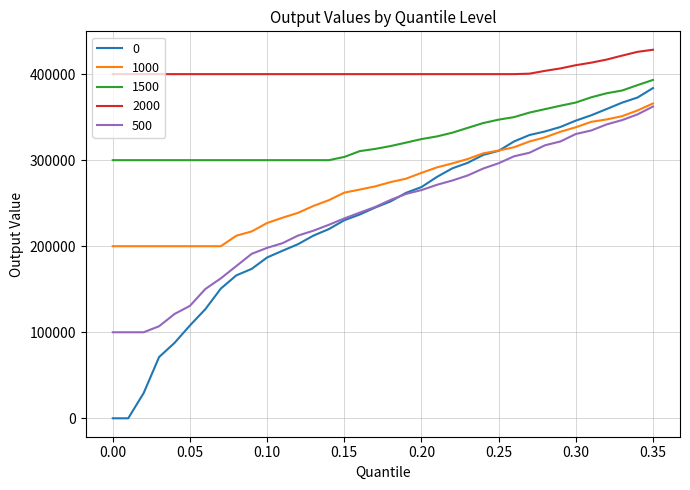

True or false: 0 and 2000 cross at least once.

False